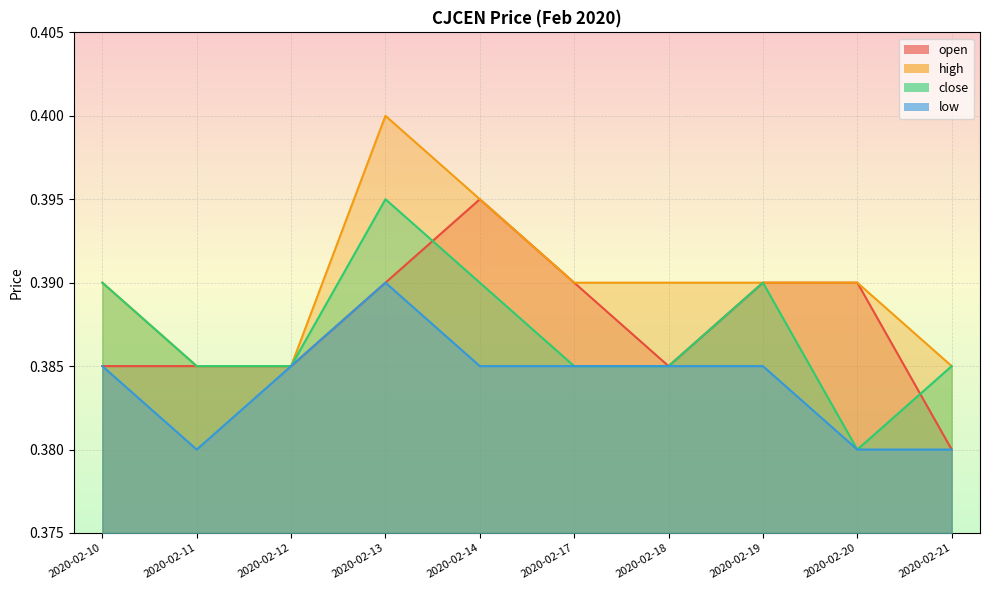

At 2020-02-11, list the series in order from largest to smallest.

open, high, close, low